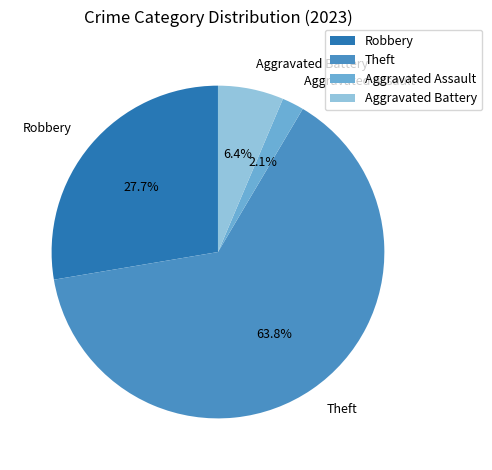

What percentage is the Aggravated Assault slice, to the nearest percent?

2%